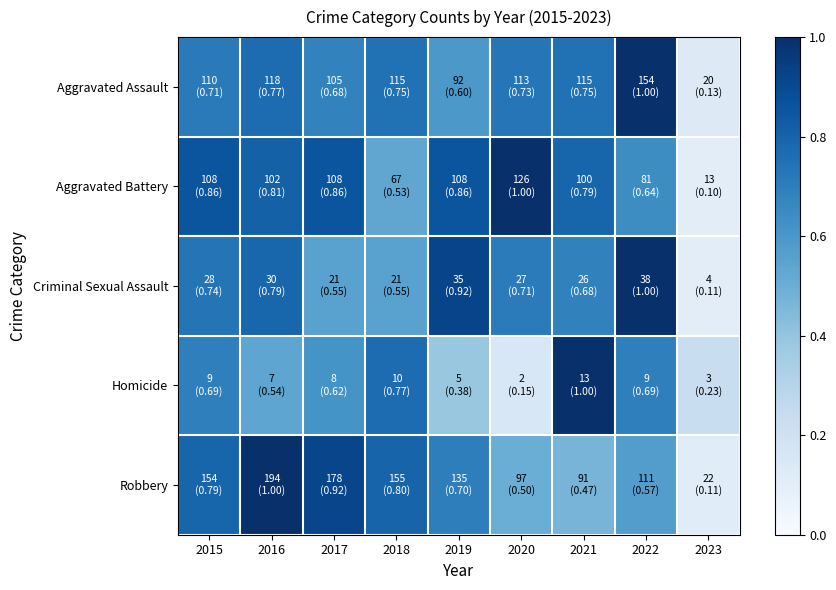

At how many categories does at least one series exceed 0?

9